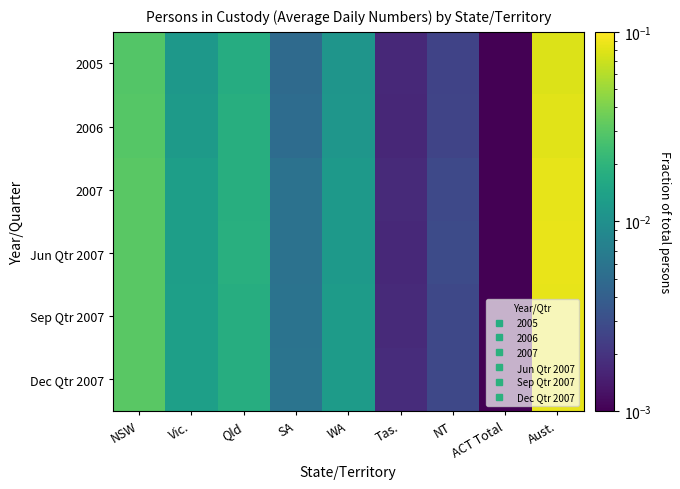

Reading right to left, extract all data points from this chart.

2005: Aust.=0.1	ACT Total=0.0	NT=0.0	Tas.=0.0	WA=0.0	SA=0.0	Qld=0.0	Vic.=0.0	NSW=0.0
2006: Aust.=0.1	ACT Total=0.0	NT=0.0	Tas.=0.0	WA=0.0	SA=0.0	Qld=0.0	Vic.=0.0	NSW=0.0
2007: Aust.=0.1	ACT Total=0.0	NT=0.0	Tas.=0.0	WA=0.0	SA=0.0	Qld=0.0	Vic.=0.0	NSW=0.0
Jun Qtr 2007: Aust.=0.1	ACT Total=0.0	NT=0.0	Tas.=0.0	WA=0.0	SA=0.0	Qld=0.0	Vic.=0.0	NSW=0.0
Sep Qtr 2007: Aust.=0.1	ACT Total=0.0	NT=0.0	Tas.=0.0	WA=0.0	SA=0.0	Qld=0.0	Vic.=0.0	NSW=0.0
Dec Qtr 2007: Aust.=0.1	ACT Total=0.0	NT=0.0	Tas.=0.0	WA=0.0	SA=0.0	Qld=0.0	Vic.=0.0	NSW=0.0